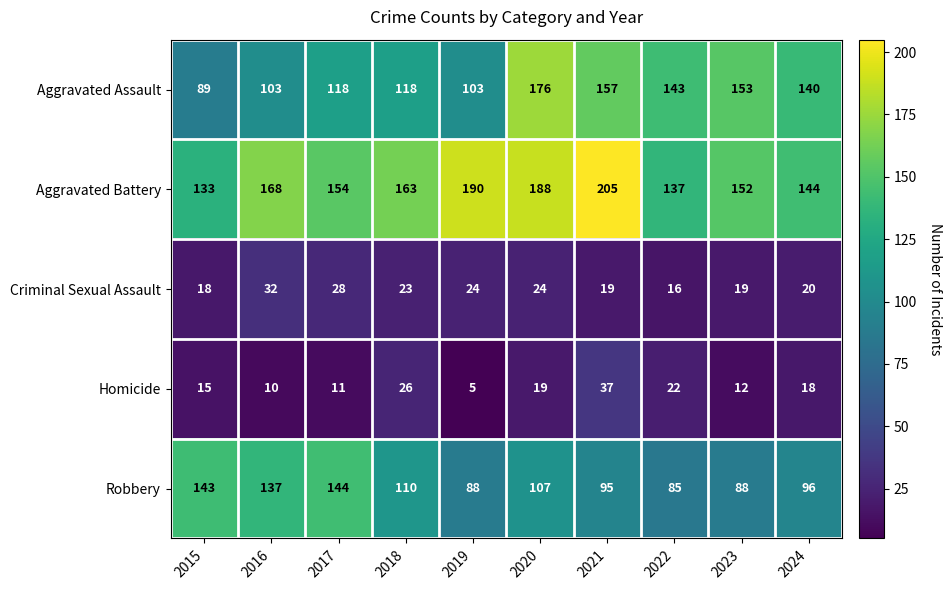

What is the lowest value of the Robbery series?

85